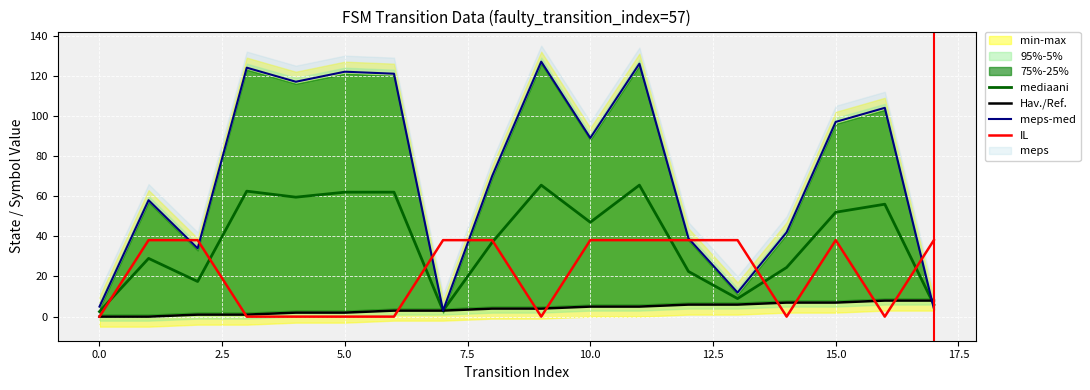

How many intersections are there between Hav./Ref. and mediaani?

1